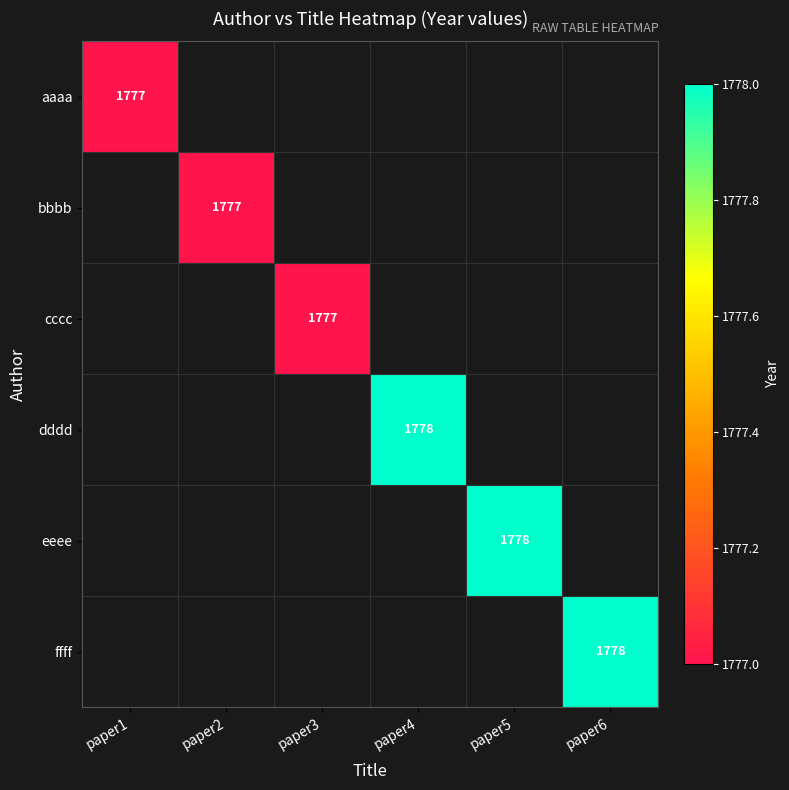

The value of dddd at paper4 is 1033. True or false?

False